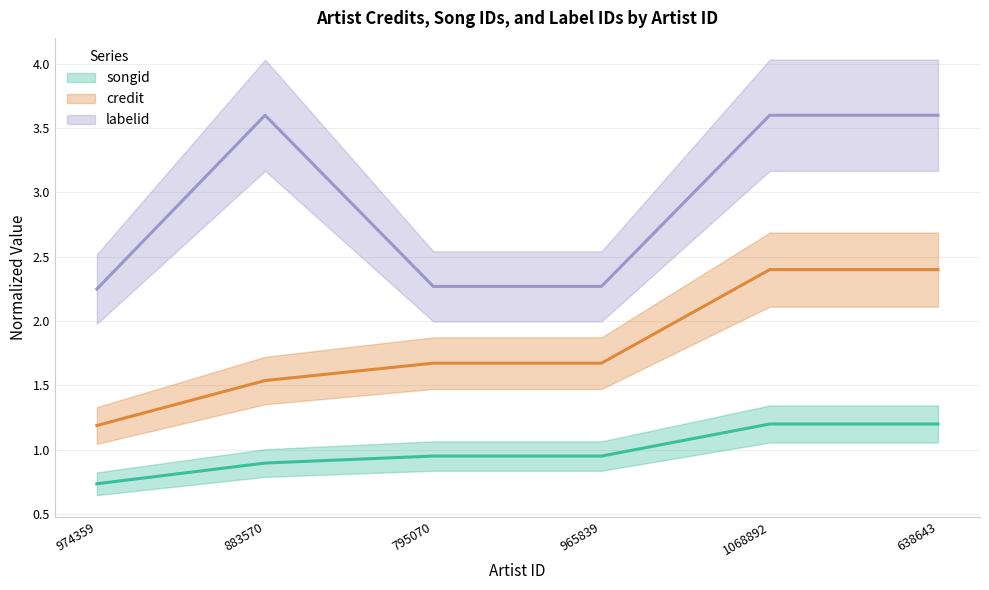

The songid series shows 0.9 at 883570. True or false?

True